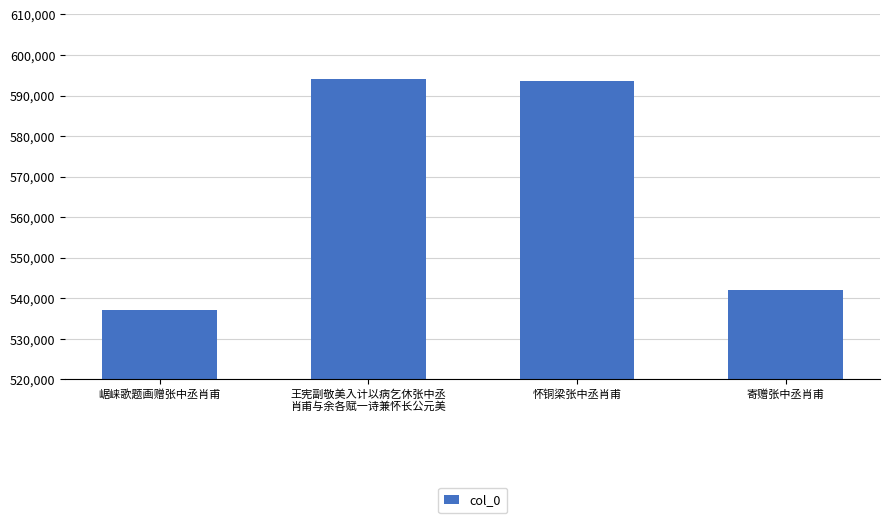

True or false: the data shows 319683 at 崌崃歌题画赠张中丞肖甫.

False